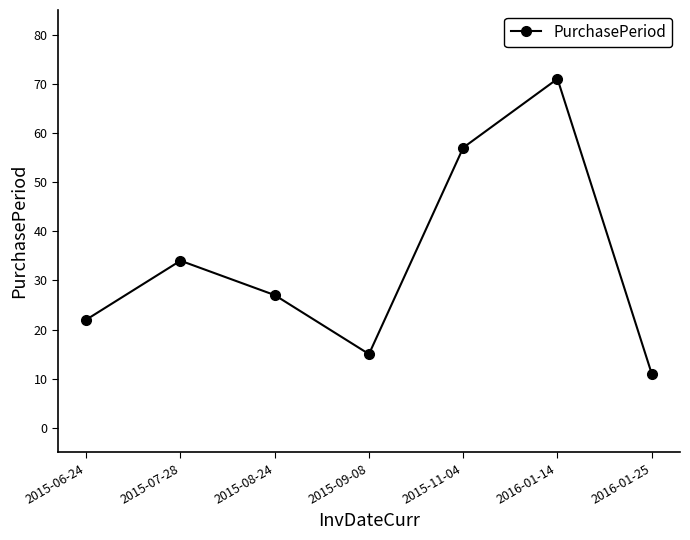

What is the sum of all values?

237